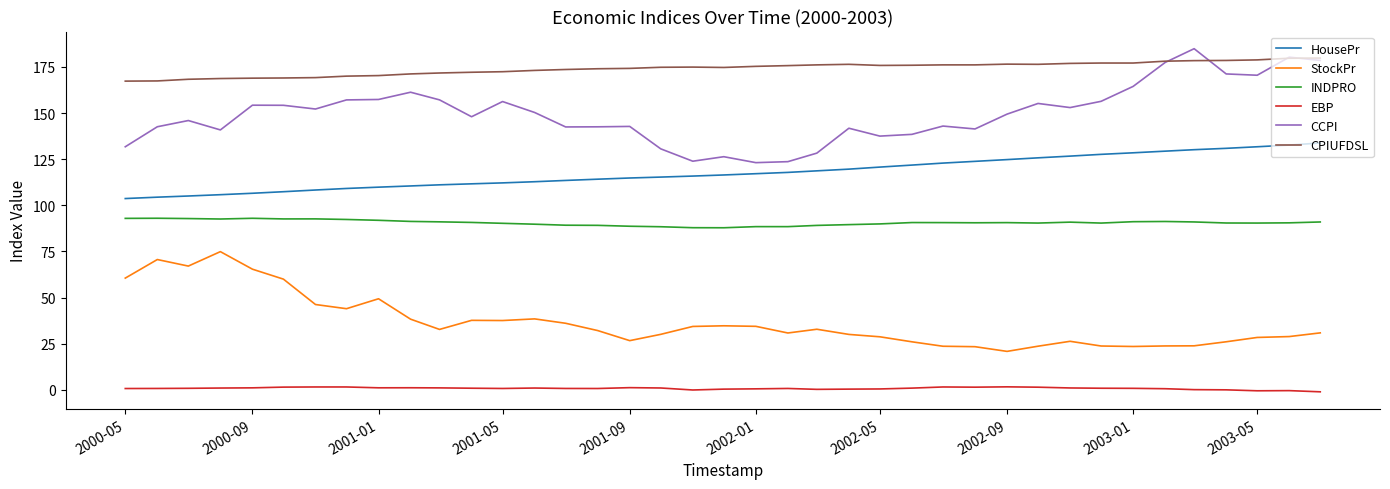

True or false: CPIUFDSL and HousePr cross at least once.

False